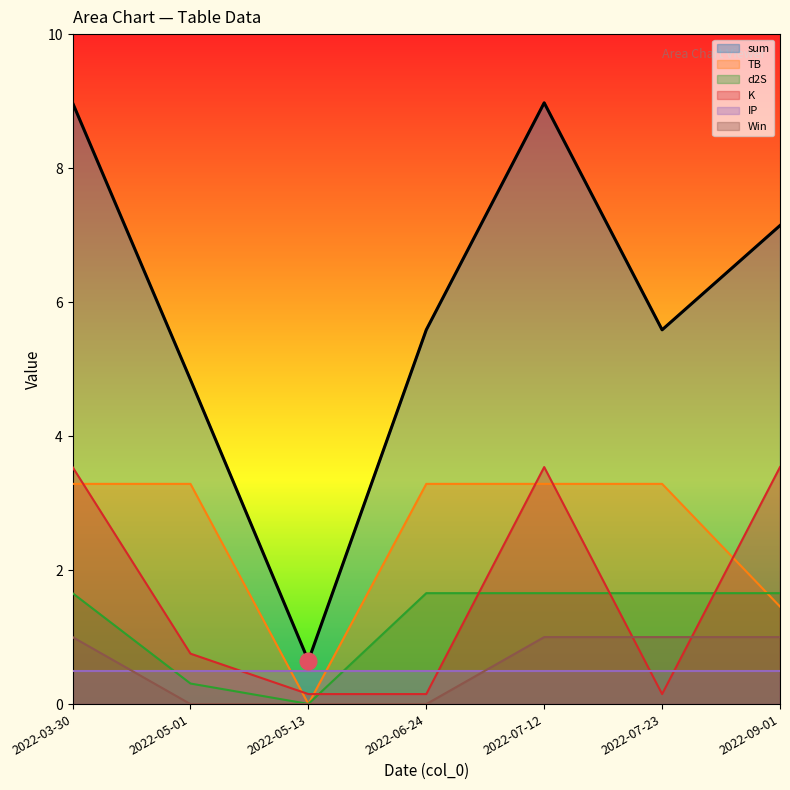

Which series has the largest total across all categories?

sum